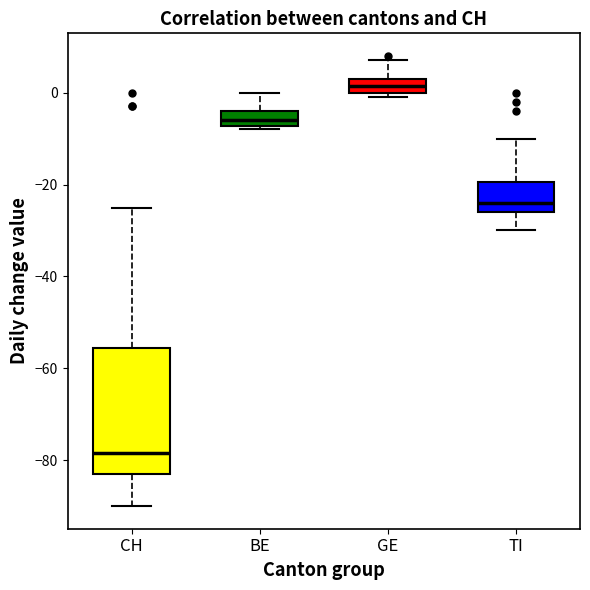

Which box's median line is the lowest?

CH